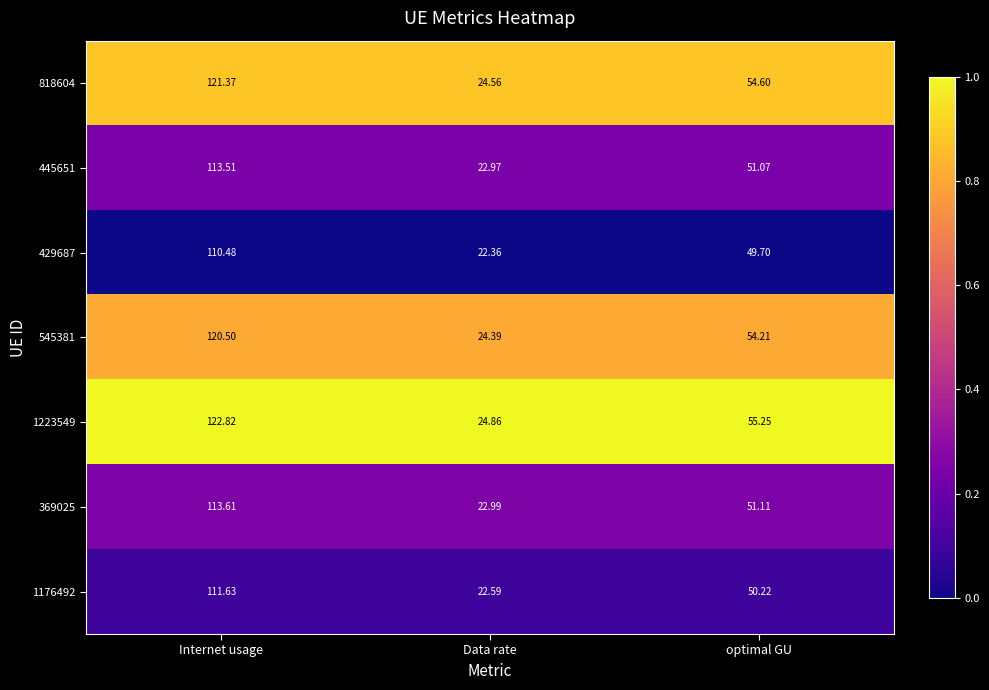

Which category has the highest value in the 818604 series?

Internet usage